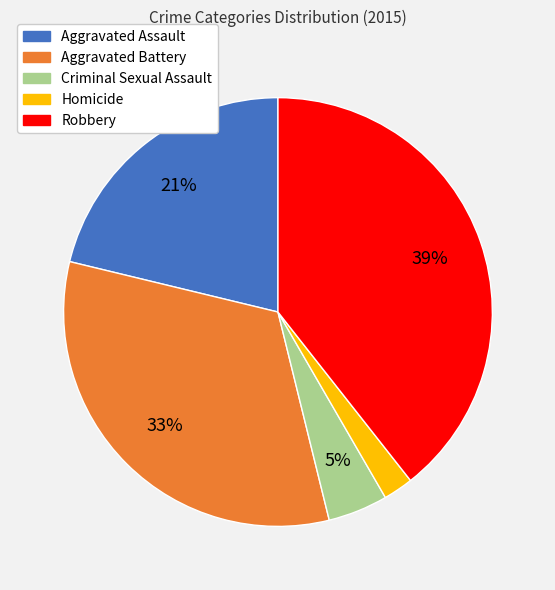

True or false: Aggravated Battery accounts for 46% of the total.

False